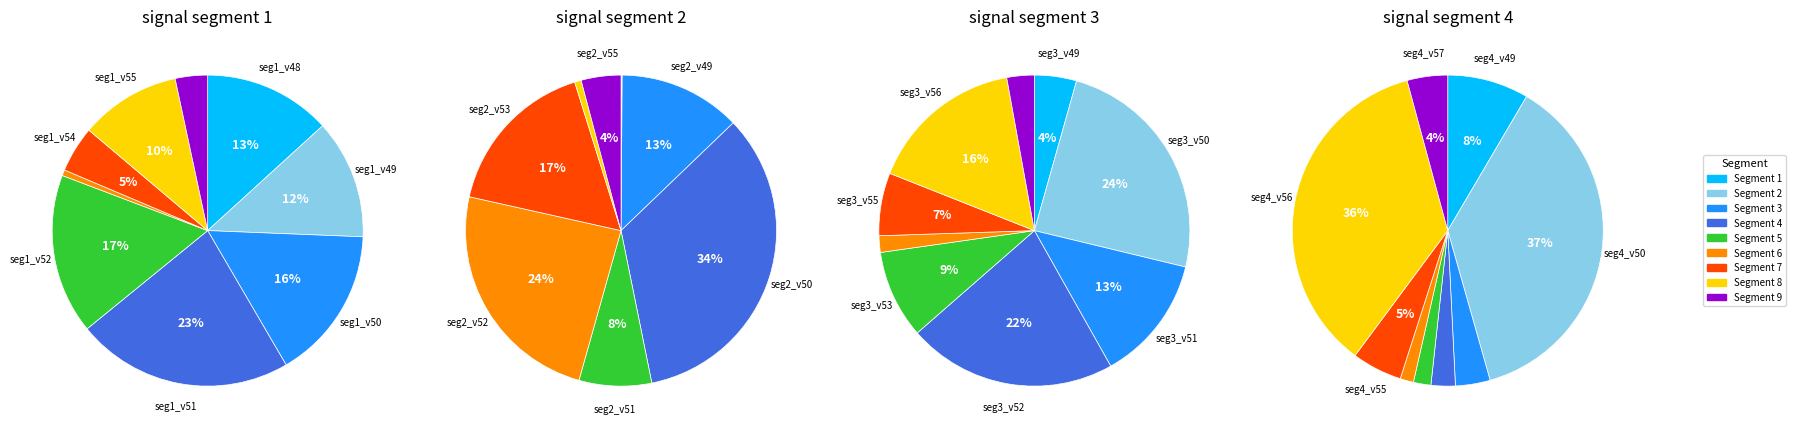

To the nearest percent, what is the difference between the largest and smallest slice percentages?

24%